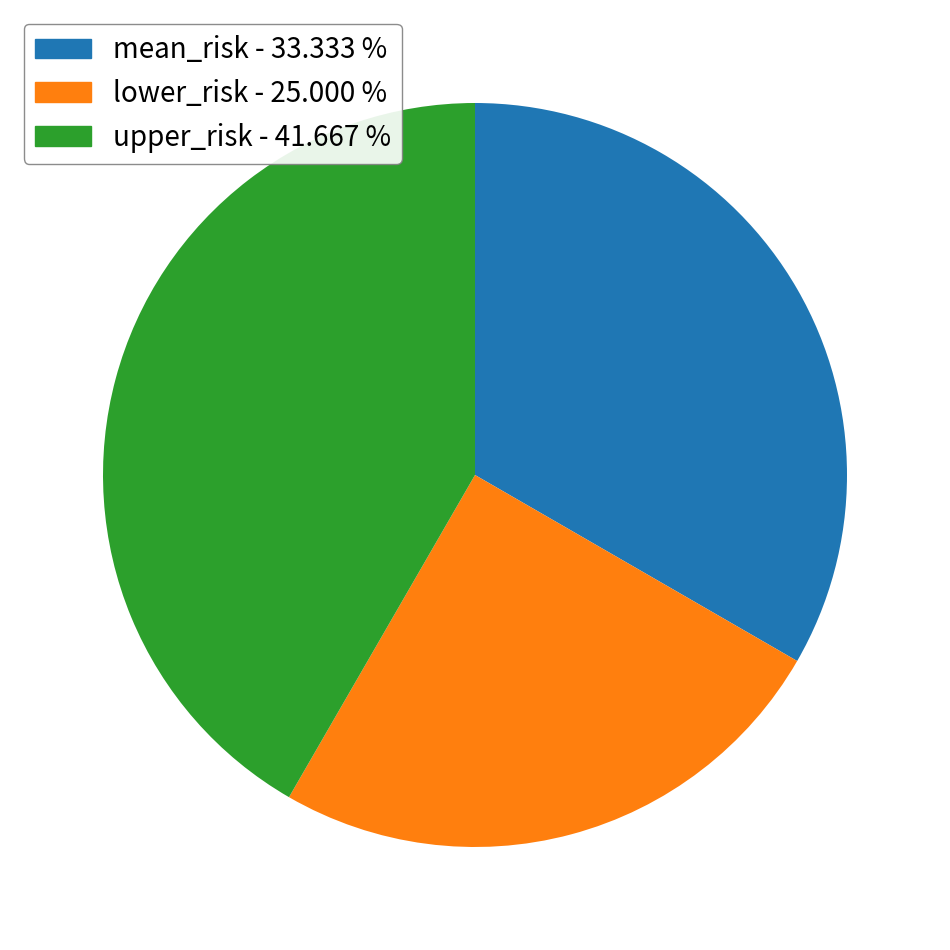

Approximately how many times larger is the value at lower_risk compared to mean_risk?

0.8